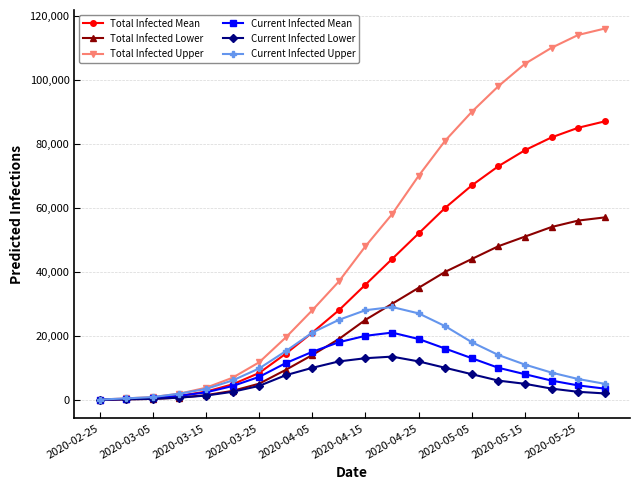

Which series has the largest range (max minus min)?

Total Infected Upper